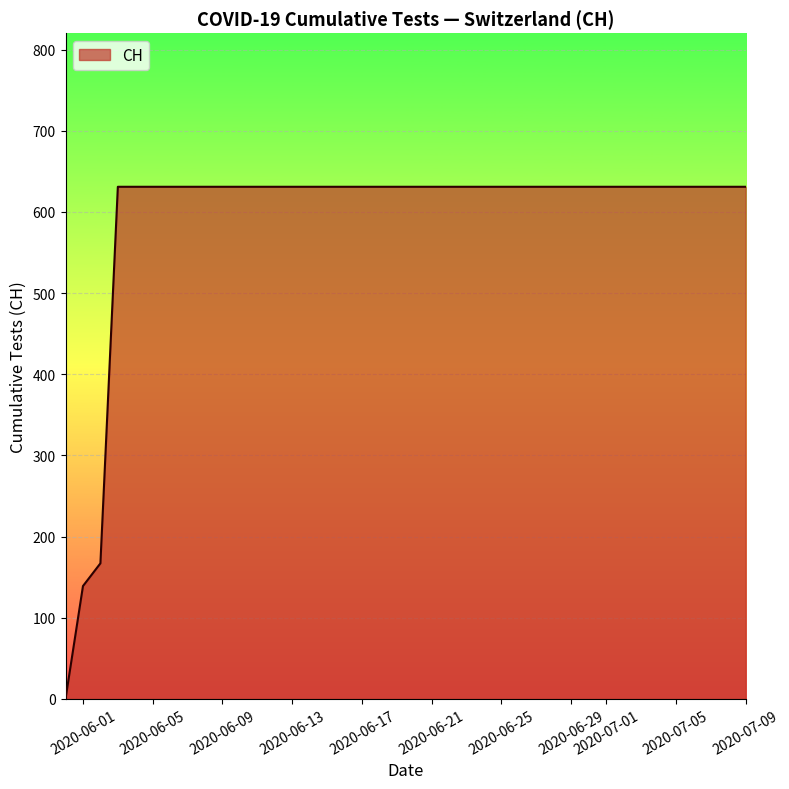

What is the difference between the maximum and minimum values?

631